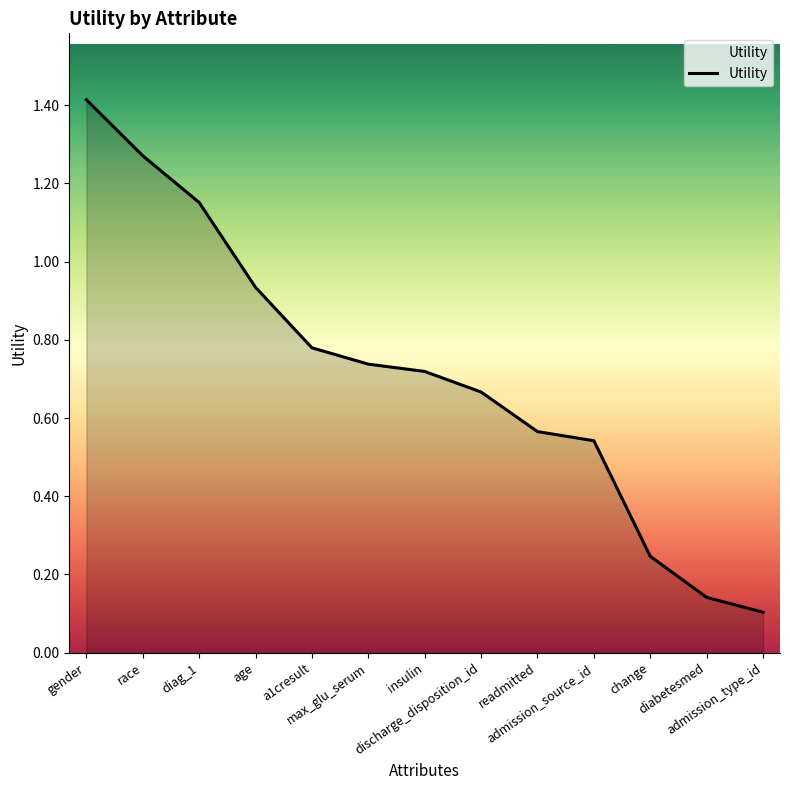

What is the greatest value displayed?

1.4